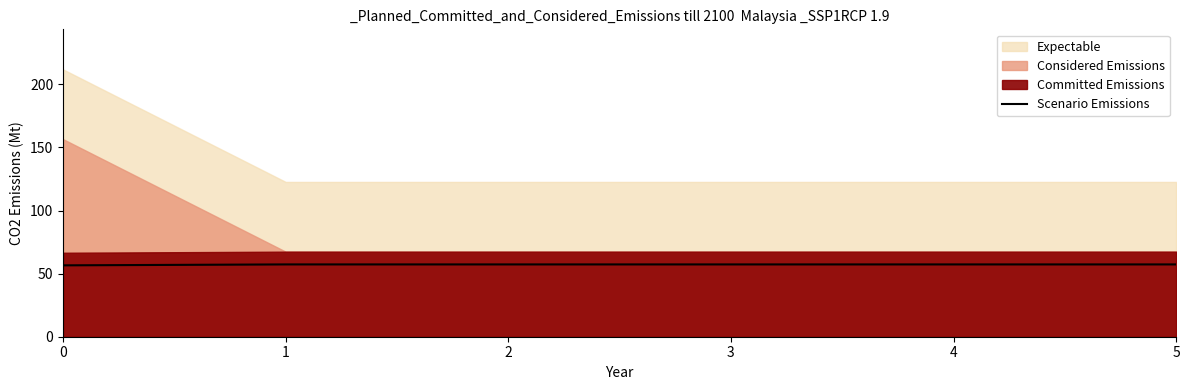

Where does the data first go above 57?

1